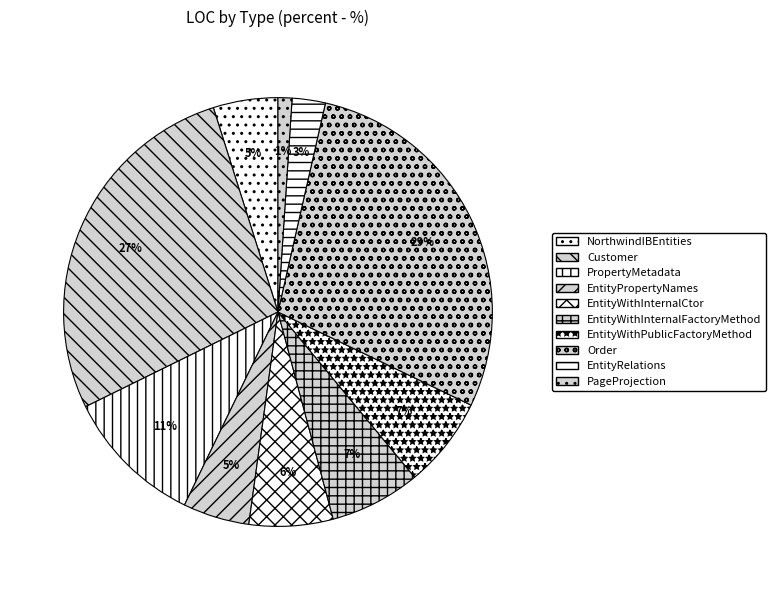

Which slice is the largest?

Order